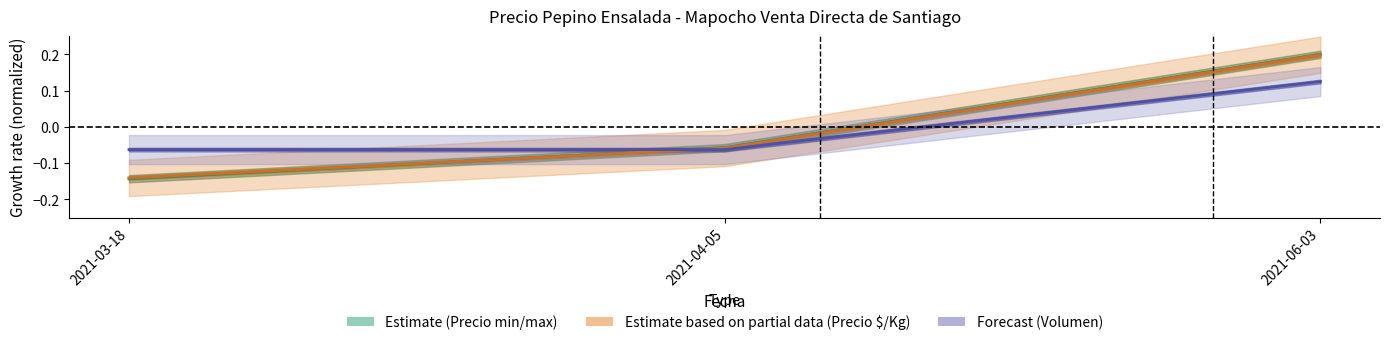

Where does the data first go above 0?

2021-06-03